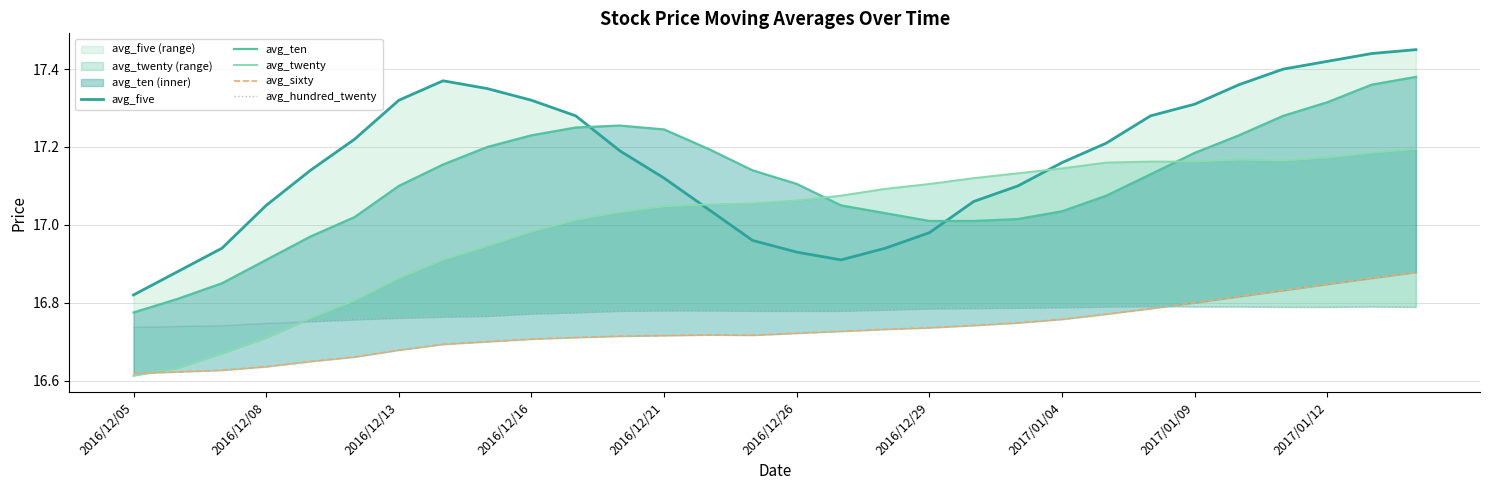

Reading left to right, what are all the values shown in this chart?

avg_five: 16.8	16.9	16.9	17.1	17.1	17.2	17.3	17.4	17.4	17.3	17.3	17.2	17.1	17.0	17.0	16.9	16.9	16.9	17.0	17.1	17.1	17.2	17.2	17.3	17.3	17.4	17.4	17.4	17.4	17.4
avg_ten: 16.8	16.8	16.9	16.9	17.0	17.0	17.1	17.2	17.2	17.2	17.2	17.3	17.2	17.2	17.1	17.1	17.1	17.0	17.0	17.0	17.0	17.0	17.1	17.1	17.2	17.2	17.3	17.3	17.4	17.4
avg_twenty: 16.6	16.6	16.7	16.7	16.8	16.8	16.9	16.9	16.9	17.0	17.0	17.0	17.0	17.1	17.1	17.1	17.1	17.1	17.1	17.1	17.1	17.1	17.2	17.2	17.2	17.2	17.2	17.2	17.2	17.2
avg_sixty: 16.6	16.6	16.6	16.6	16.6	16.7	16.7	16.7	16.7	16.7	16.7	16.7	16.7	16.7	16.7	16.7	16.7	16.7	16.7	16.7	16.7	16.8	16.8	16.8	16.8	16.8	16.8	16.8	16.9	16.9
avg_hundred_twenty: 16.7	16.7	16.7	16.7	16.8	16.8	16.8	16.8	16.8	16.8	16.8	16.8	16.8	16.8	16.8	16.8	16.8	16.8	16.8	16.8	16.8	16.8	16.8	16.8	16.8	16.8	16.8	16.8	16.8	16.8